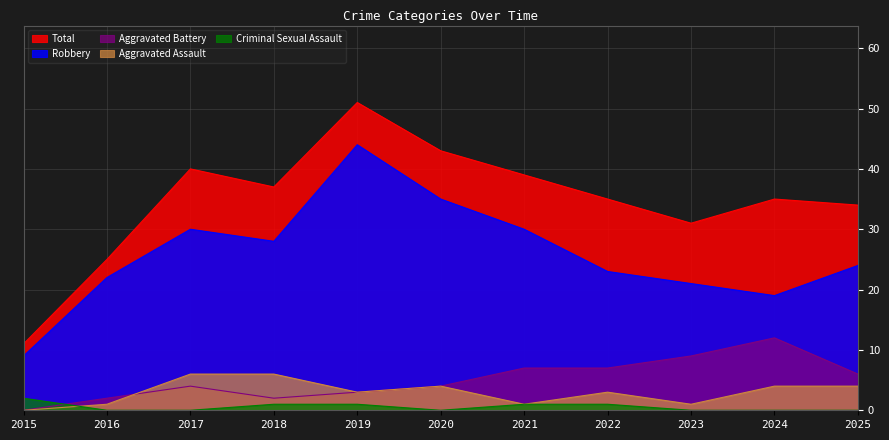

What is the difference between the second highest and second lowest values in the Robbery series?

16